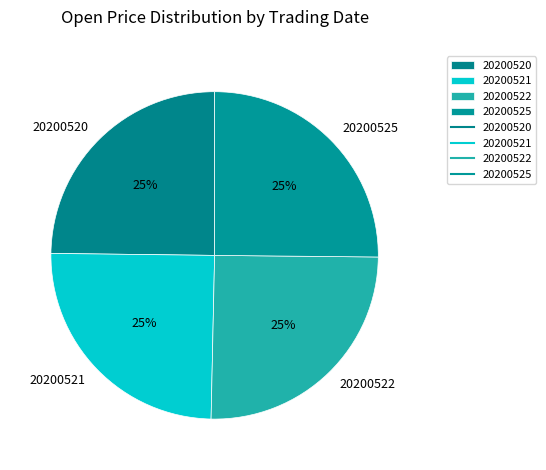

Is there a majority slice in this chart?

No